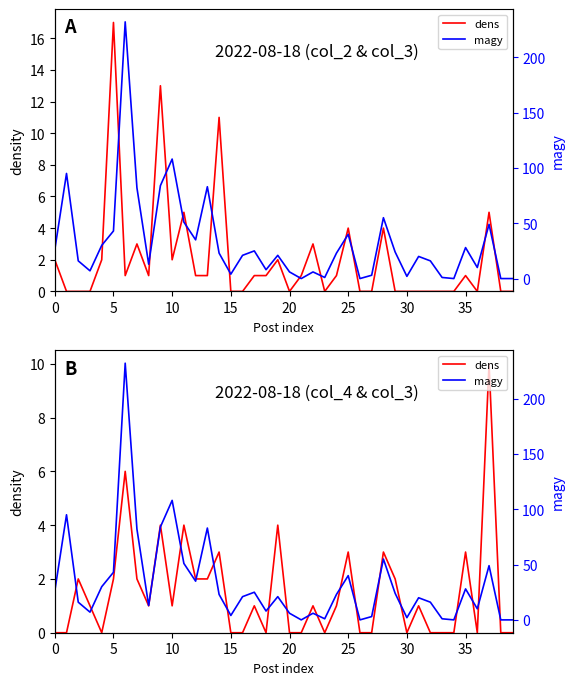

Between 14 and 9, which is larger?

9